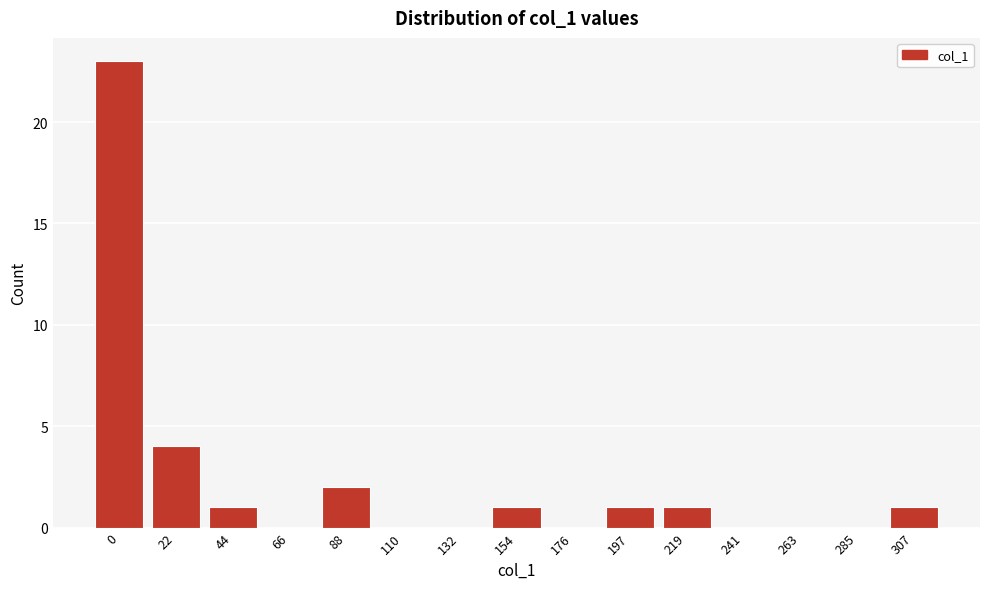

Reading left to right, list all the values displayed in this chart.

0=23	22=4	44=1	66=0	88=2	110=0	132=0	154=1	176=0	197=1	219=1	241=0	263=0	285=0	307=1